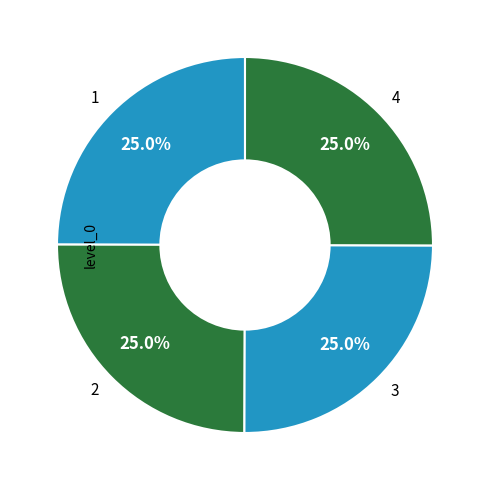

What portion of the pie excludes 2?

75.0%